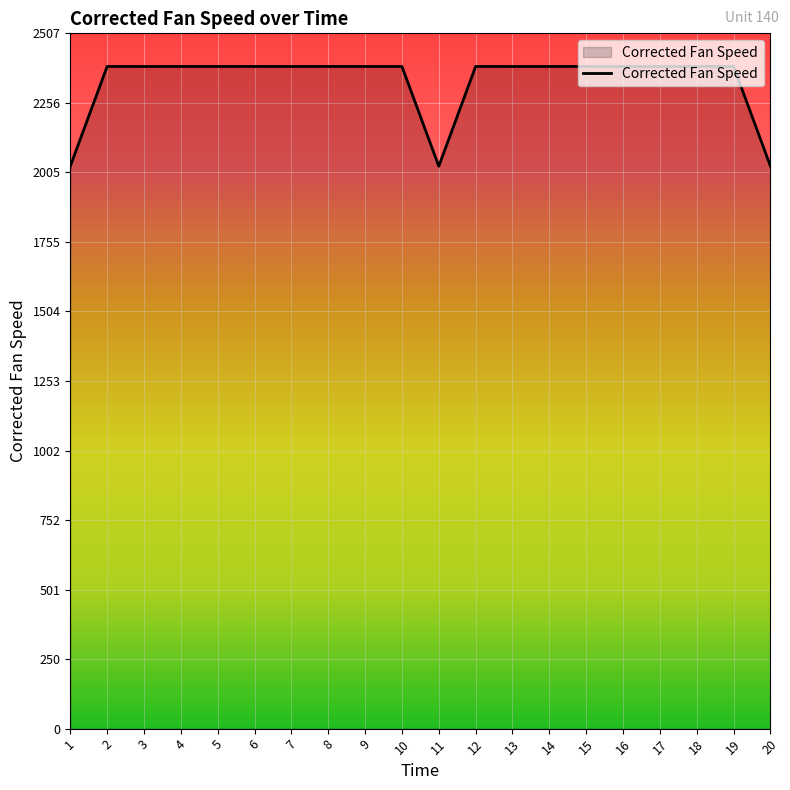

What is the minimum value shown in the chart?

2028.2